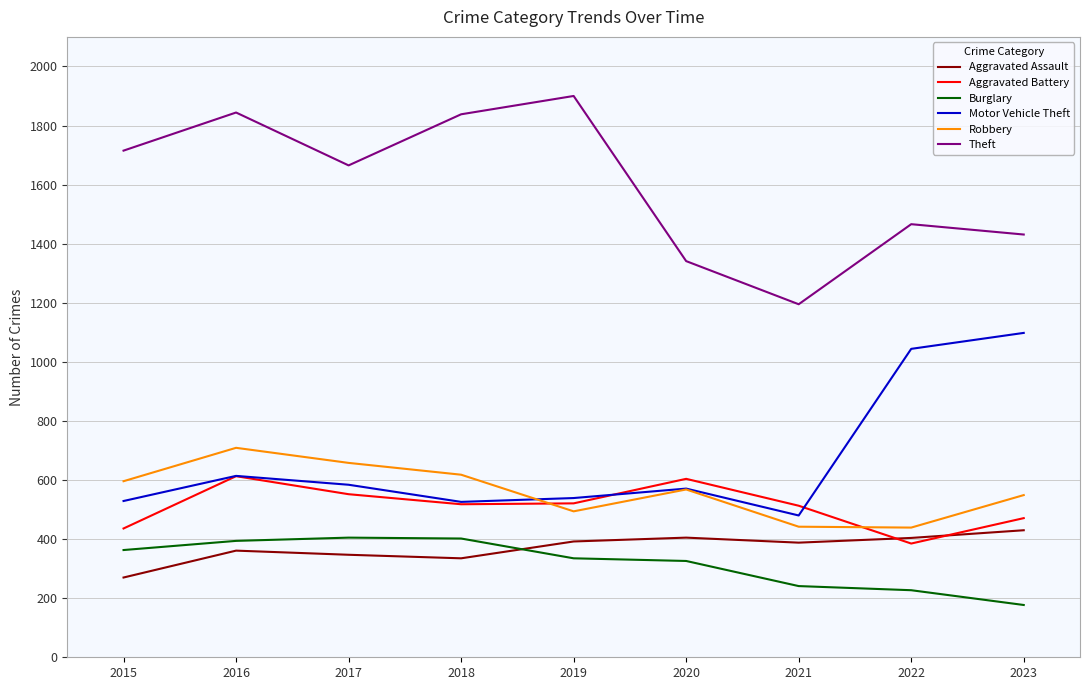

What is the spread (max minus min) of values at 2018?

1503